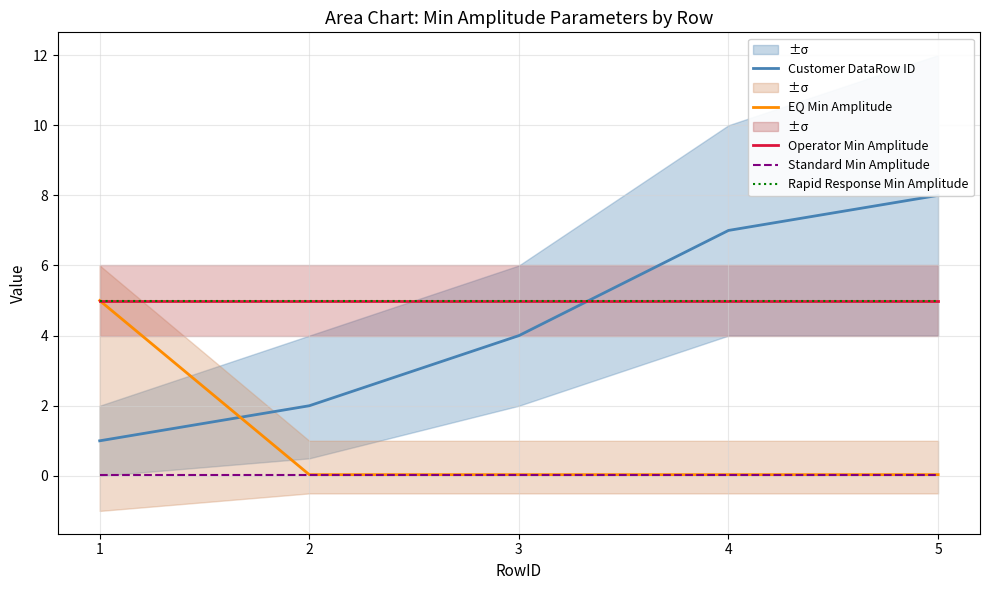

True or false: Standard Min Amplitude and Rapid Response Min Amplitude cross at least once.

False